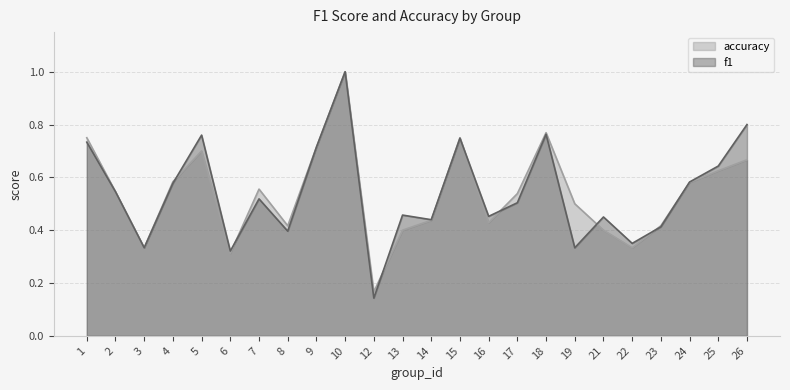

At which label does accuracy reach its minimum?

12